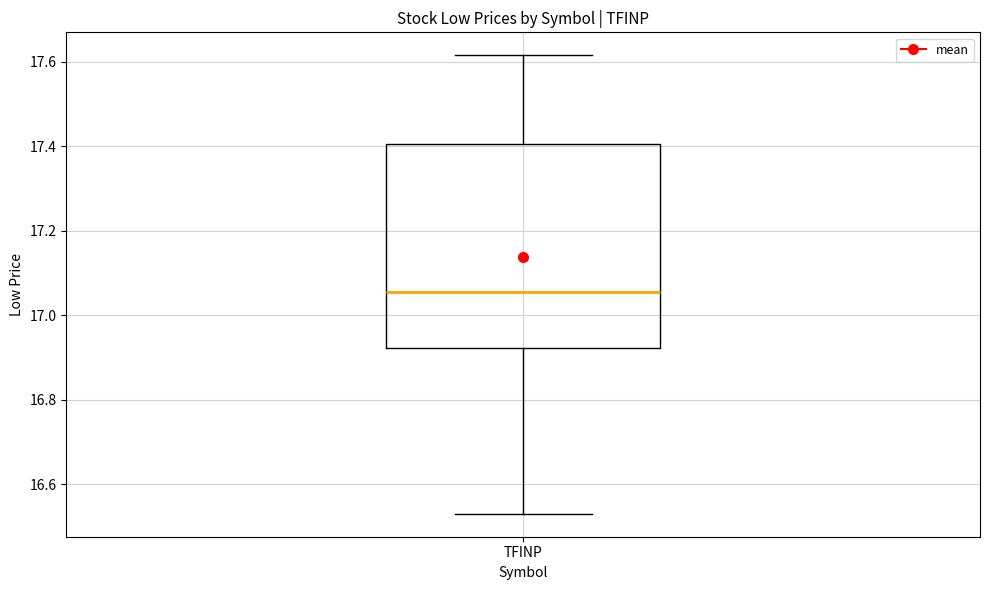

Where is the upper edge of the box for TFINP on the y-axis? The values are not printed on the chart, so give them approximately, as read against the axis.

17.40